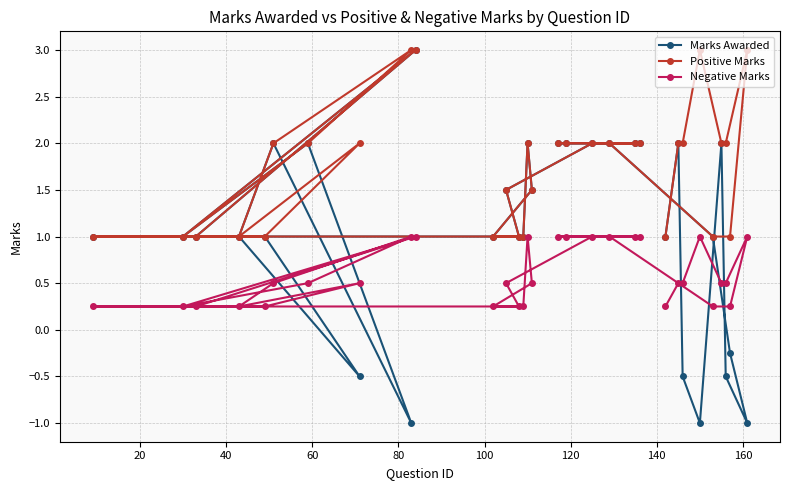

Which series has the largest range (max minus min)?

Marks Awarded